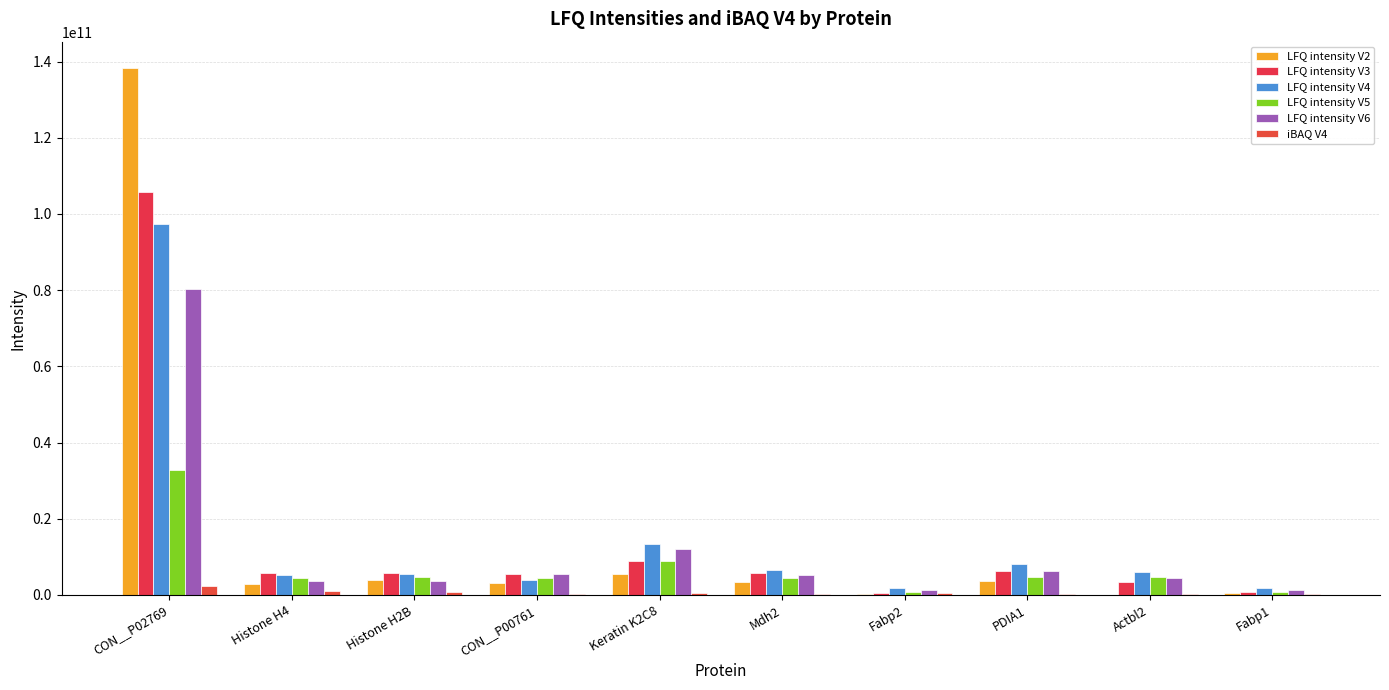

The value of iBAQ V4 at CON__P00761 is 345890000. True or false?

True